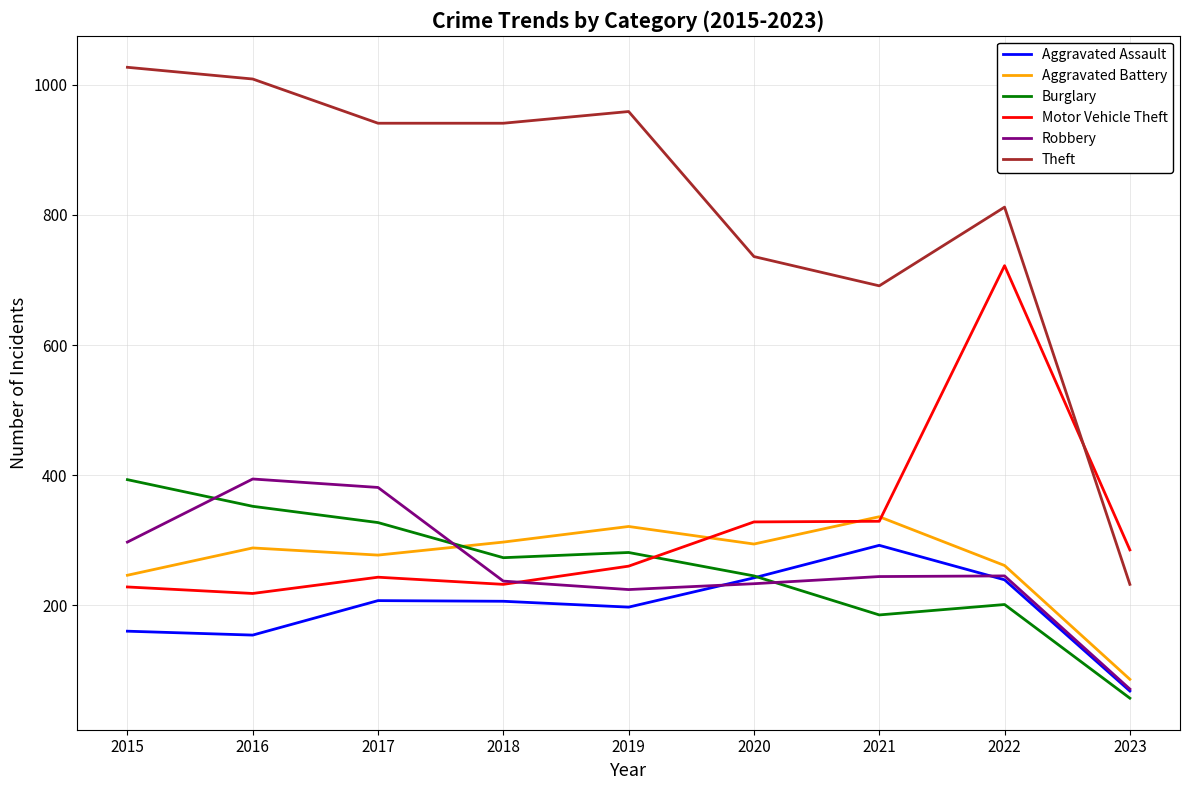

Which label corresponds to the largest value in the chart?

2015